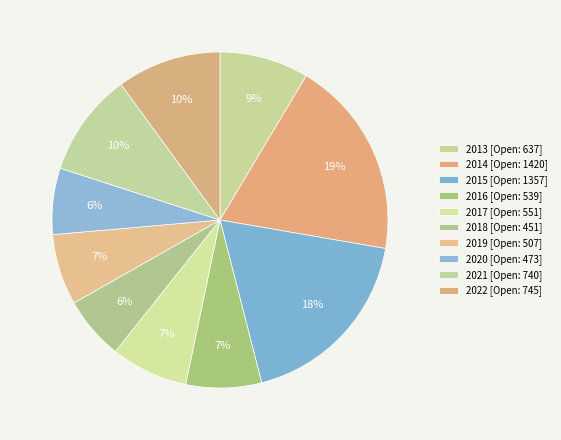

Count the number of slices in the pie.

10